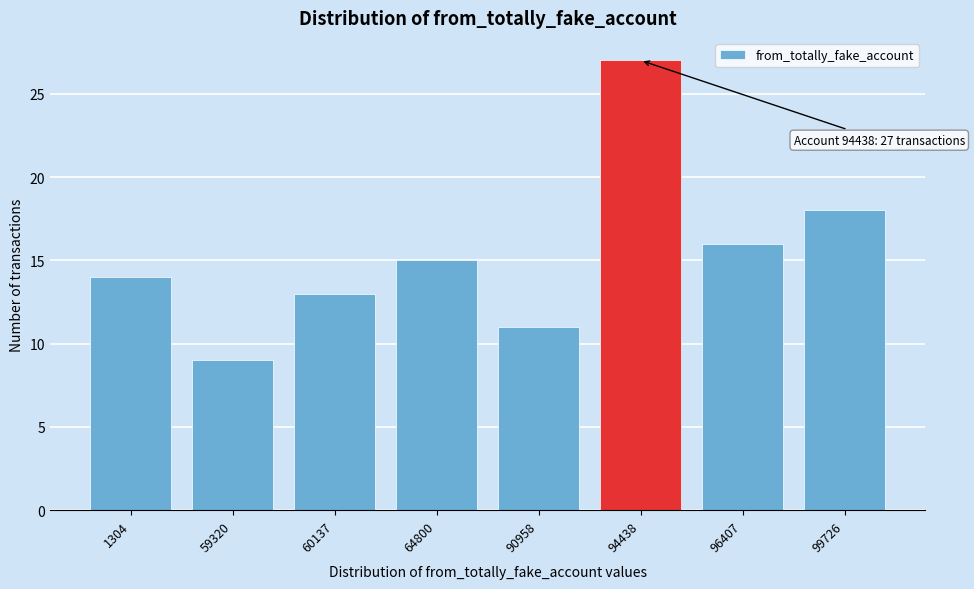

Reading left to right, extract all data points from this chart.

1304=14	59320=9	60137=13	64800=15	90958=11	94438=27	96407=16	99726=18